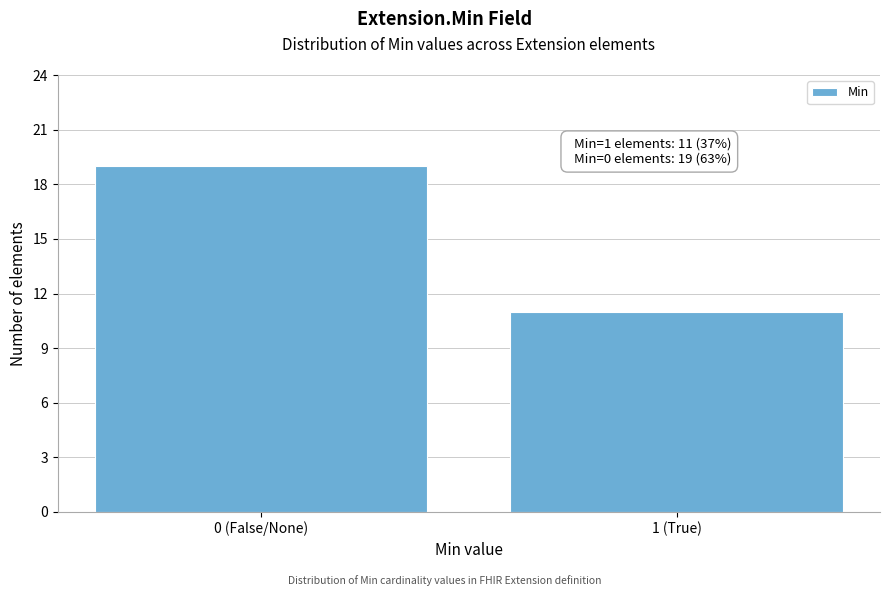

Reading left to right, extract all data points from this chart.

19	11